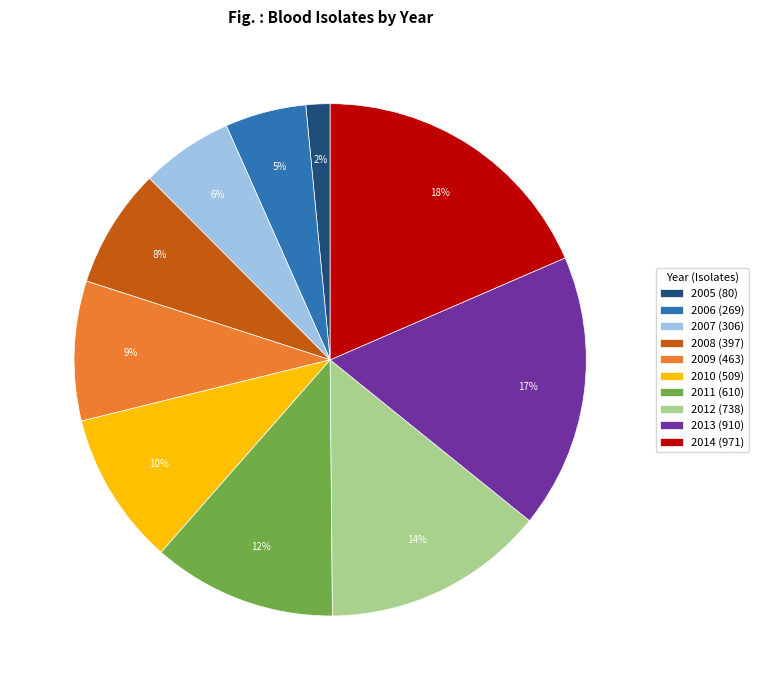

Is the sum of 2007 and 2011 greater than half?

No